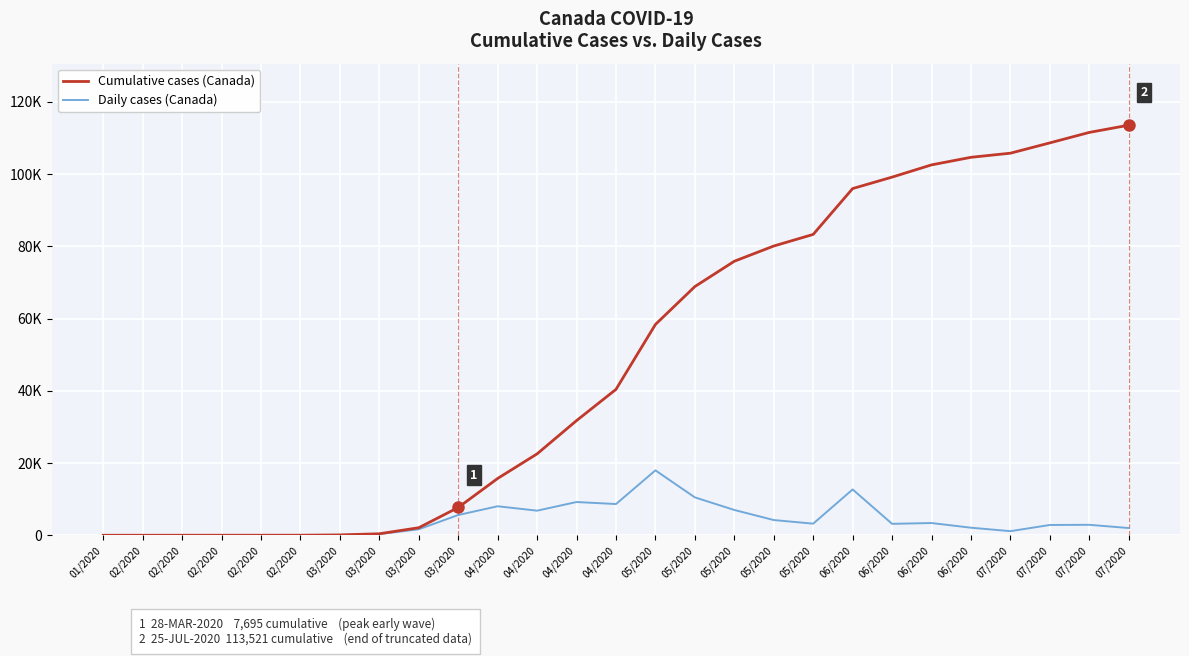

Is it true that Cumulative cases (Canada) equals 103 at 03/2020?

True